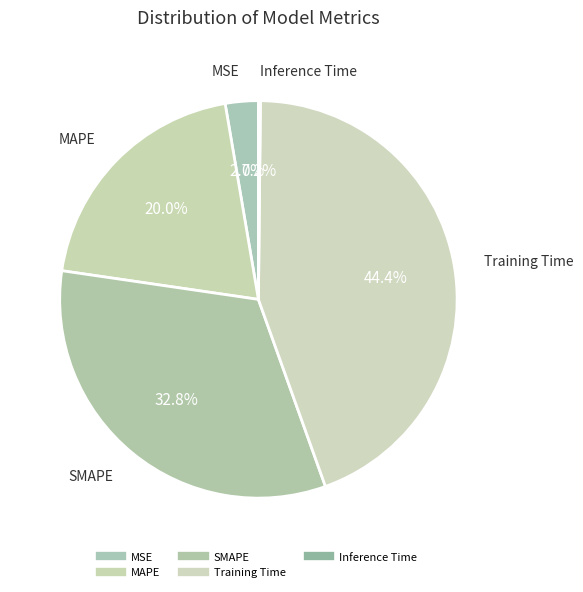

Is it true that SMAPE is 33% of the pie?

True